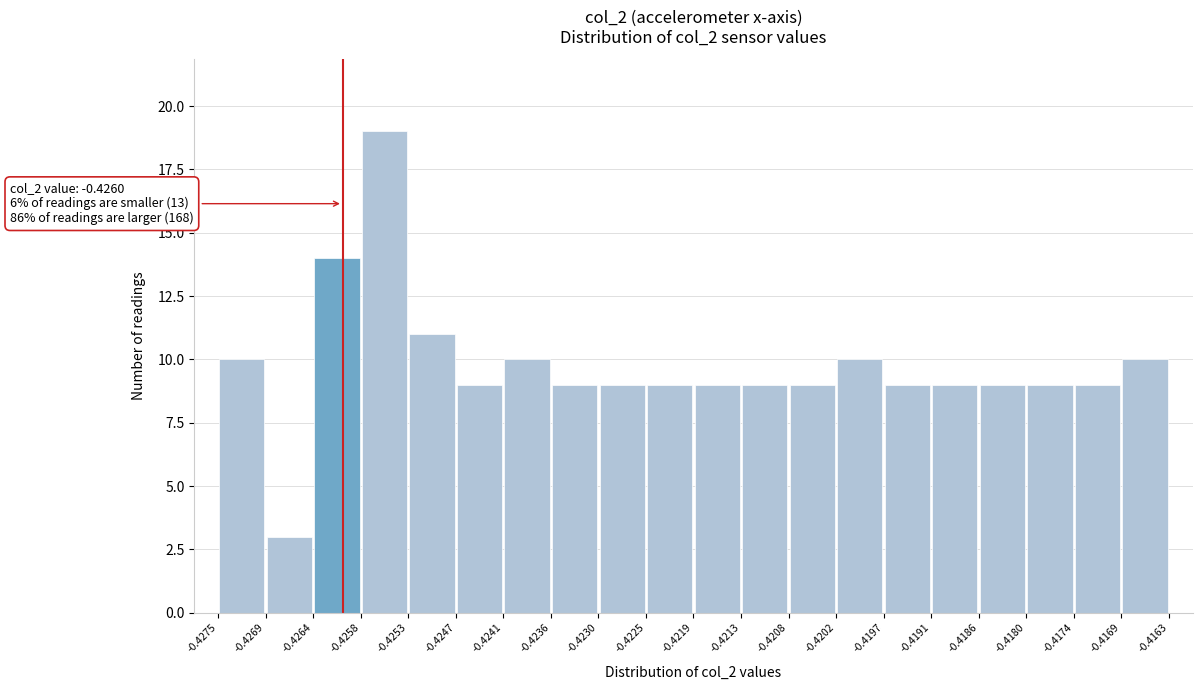

Which range on the x-axis has the tallest bar?

-0.4258 to -0.4253